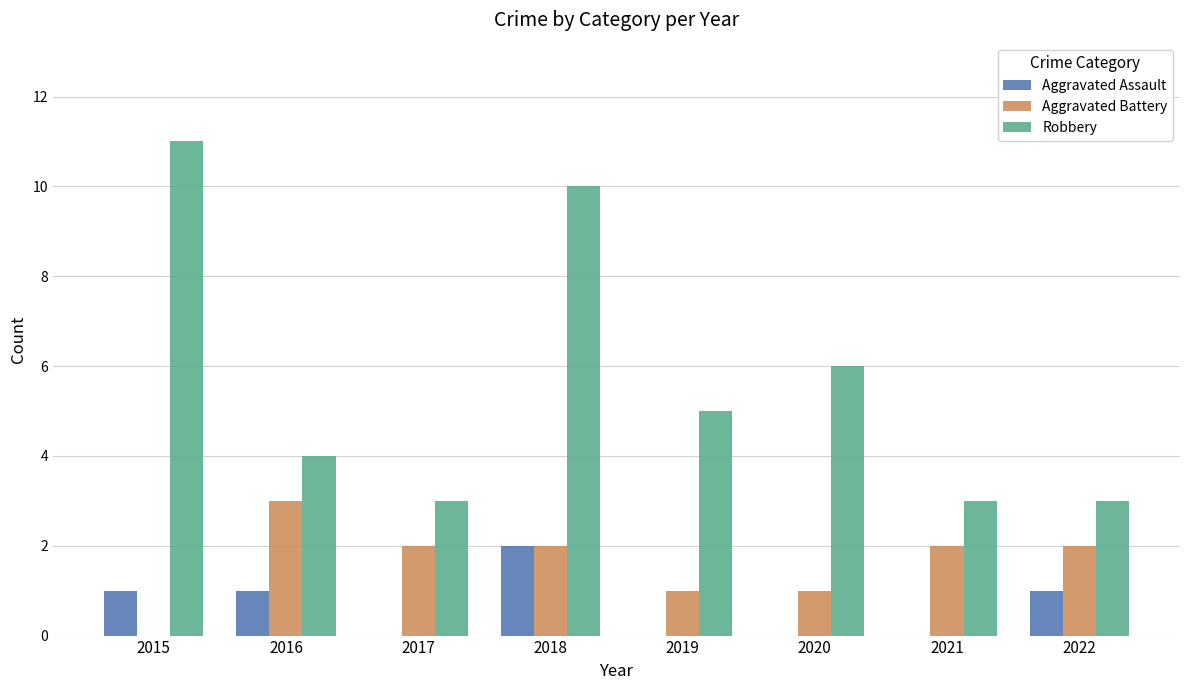

How many values in Aggravated Battery are above zero?

7